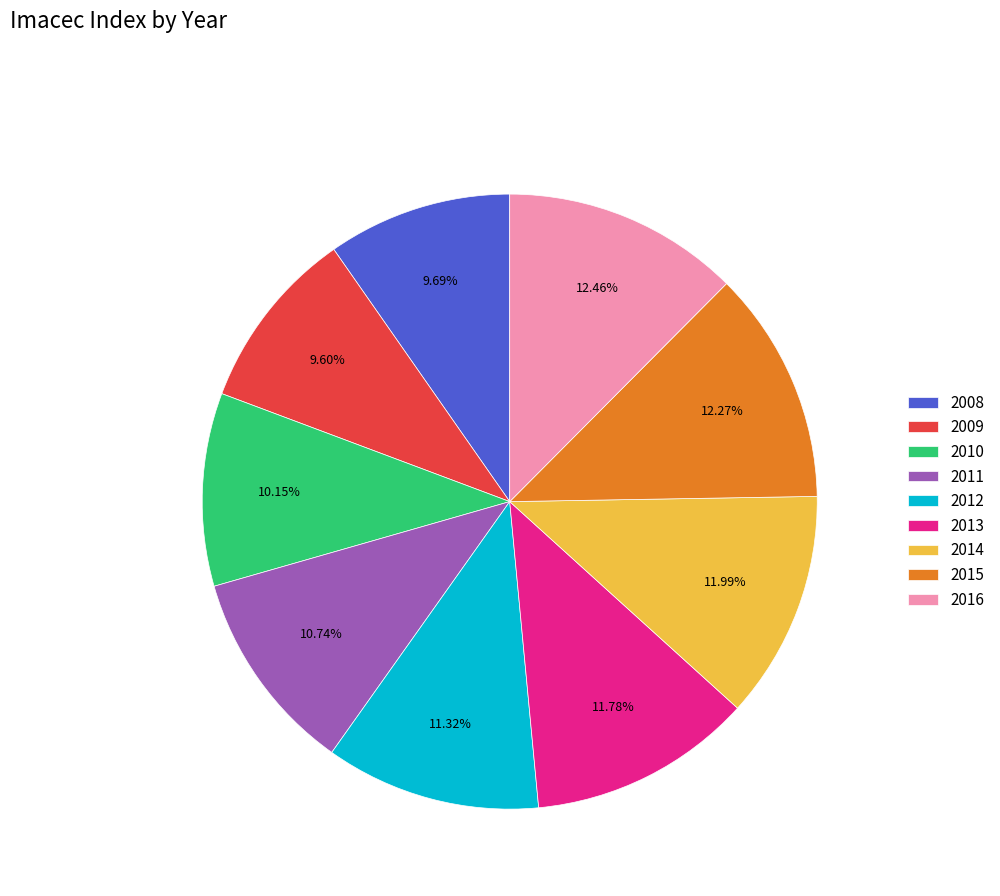

Count the number of slices in the pie.

9